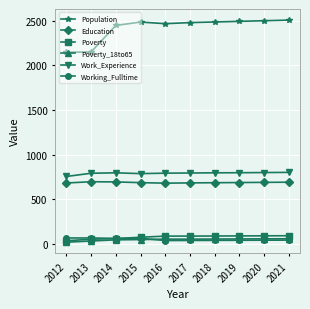

True or false: Population has more than 0 points higher than both neighbors.

True